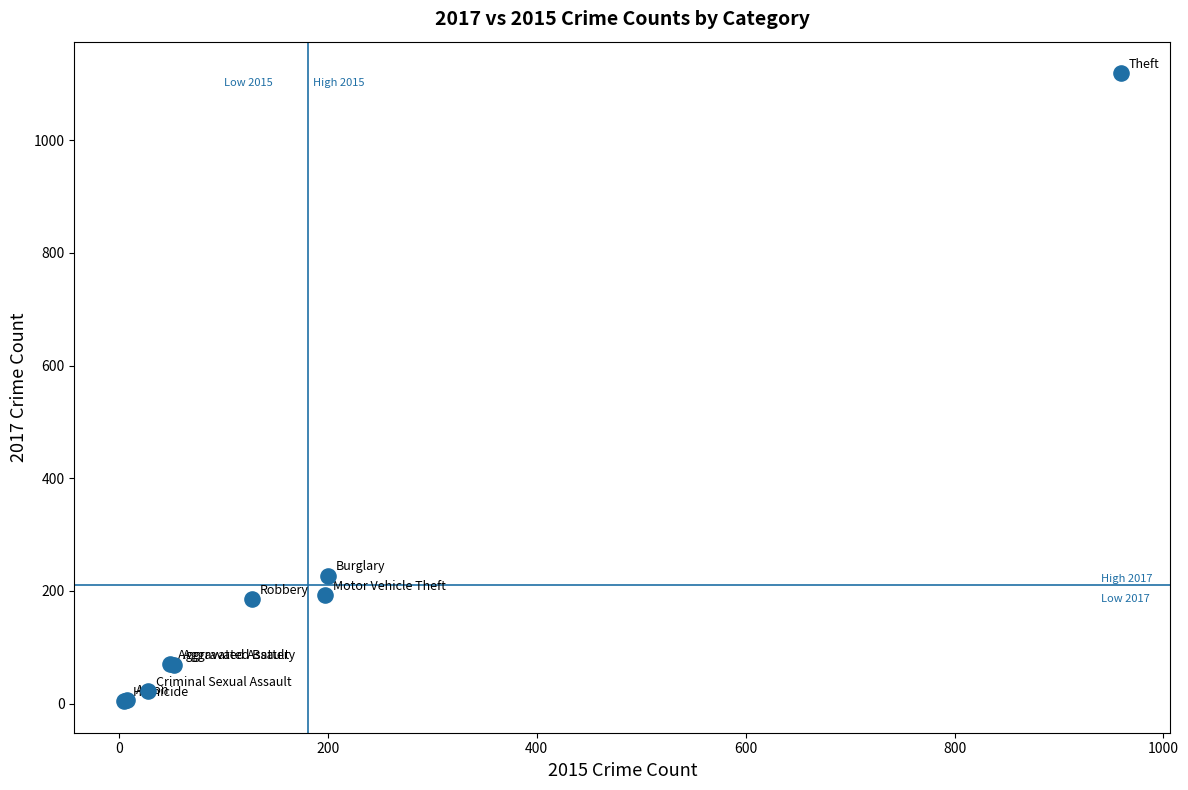

What Y value in the scatter plot is closest to 561?

227